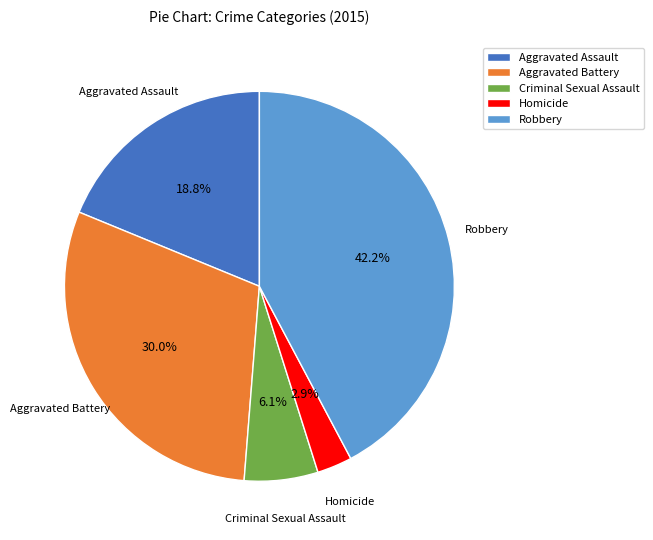

Is it true that Criminal Sexual Assault is 12% of the pie?

False